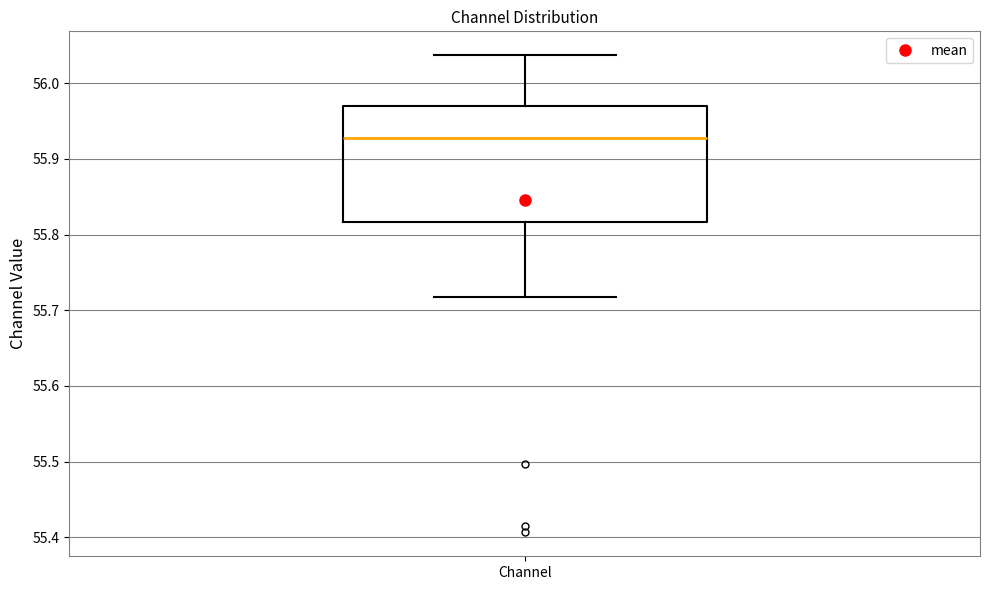

Where does the upper whisker of the box for Channel end on the y-axis? The values are not printed on the chart, so give them approximately, as read against the axis.

56.04